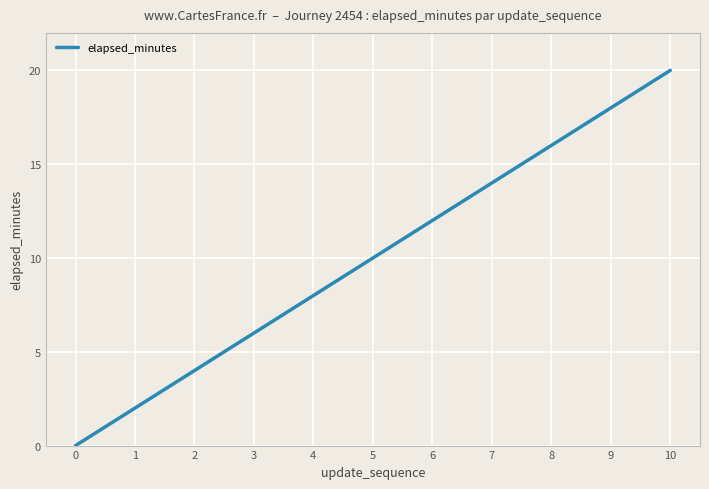

What is the approximate value at 6, to the nearest 10?

10